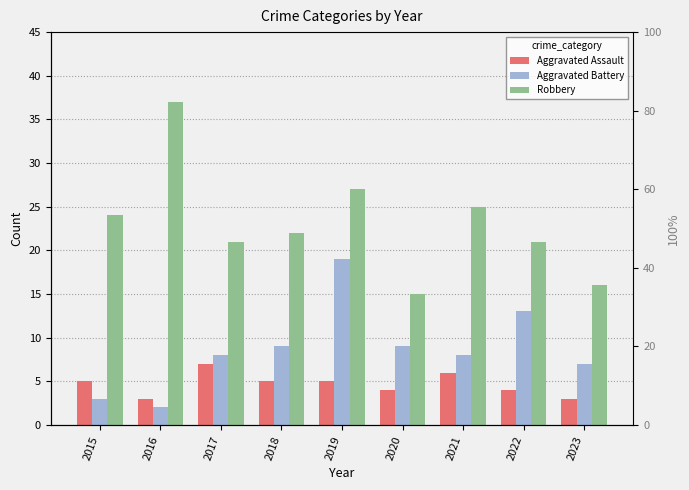

Is the value of Robbery at 2023 greater than the value of Aggravated Assault at 2019?

Yes